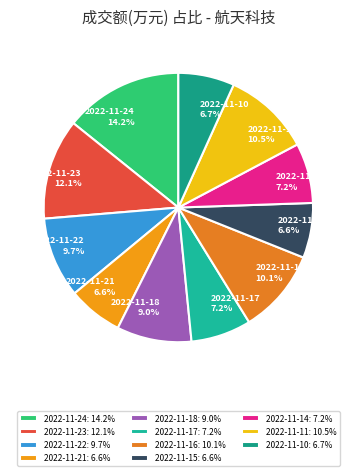

Does 2022-11-23 represent more than half of the total?

No